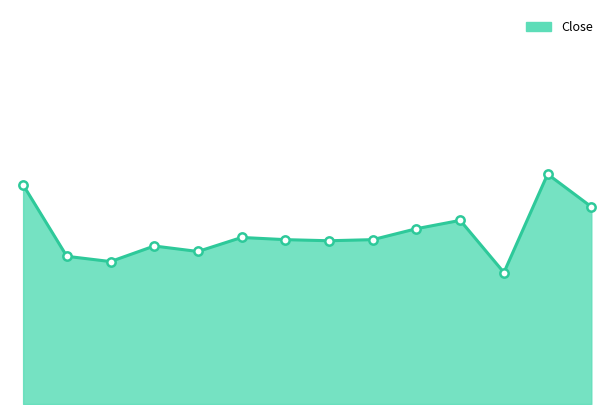

Reading left to right, what are all the values shown in this chart?

60.0	56.7	56.5	57.2	57.0	57.6	57.5	57.5	57.5	58.0	58.4	56.0	60.5	59.0